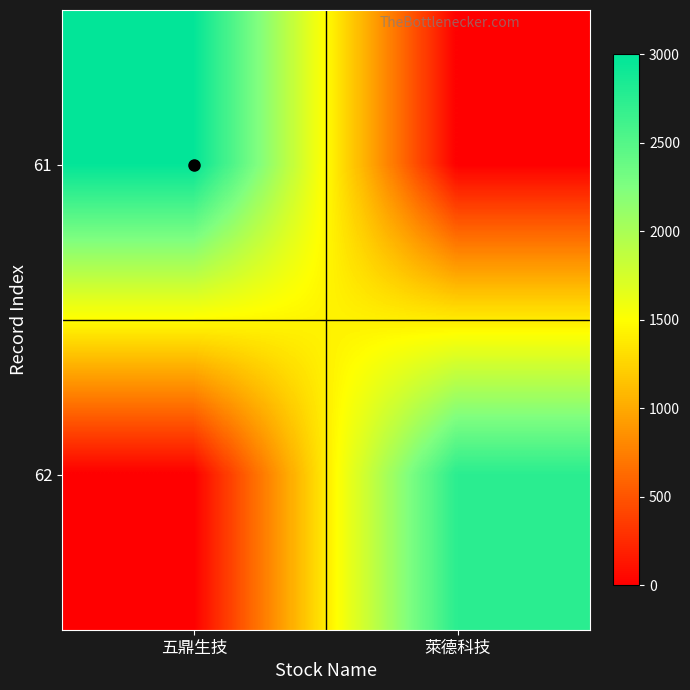

What is the maximum value shown in the chart?

2978